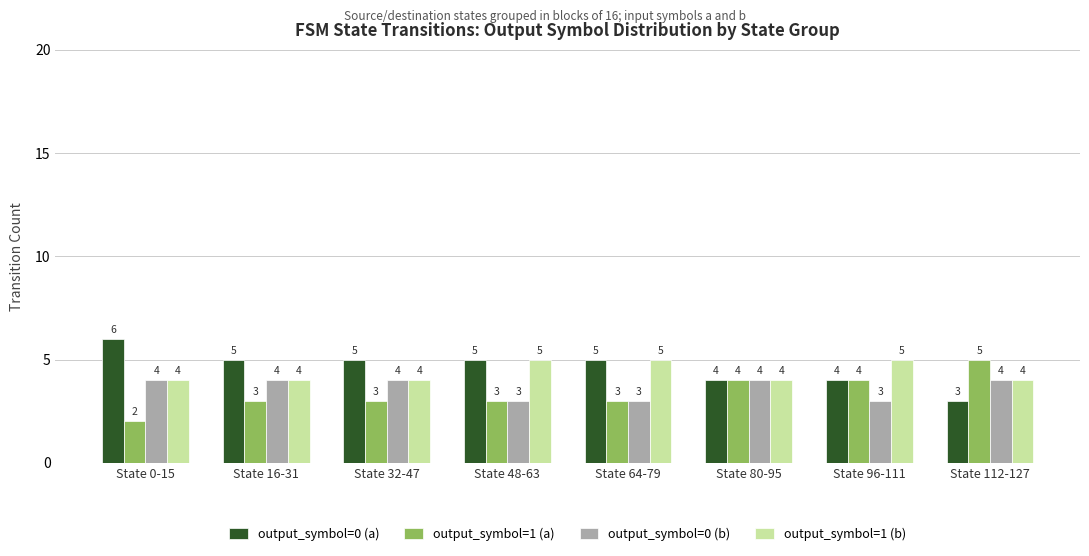

What is the maximum value shown in the chart?

6